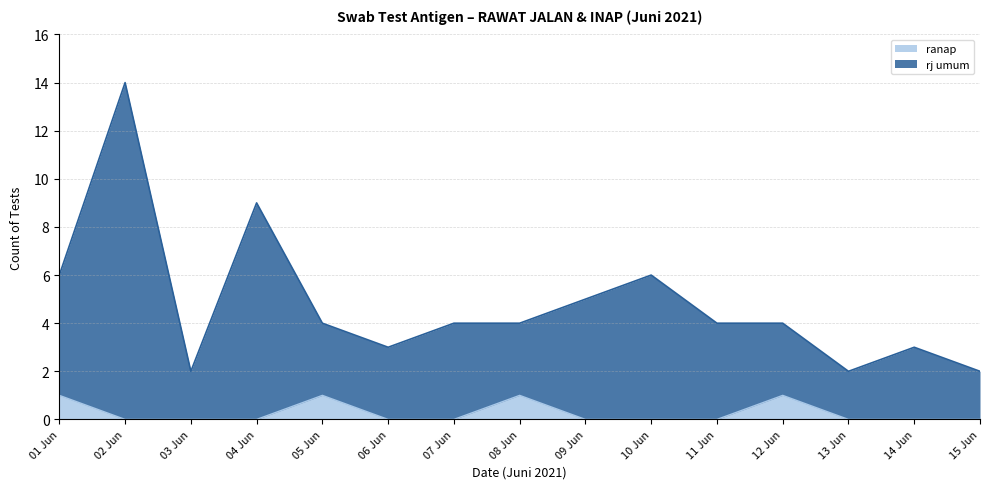

True or false: rj umum and ranap cross at least once.

False